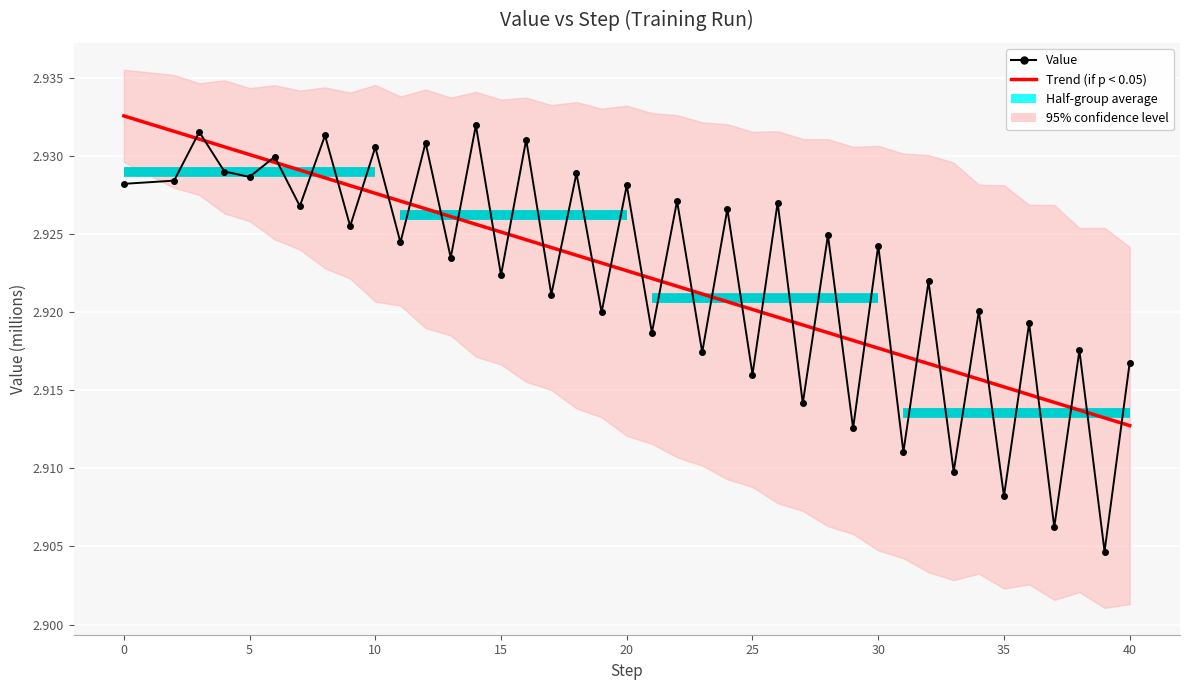

How many Value values are between 2 and 3?

40